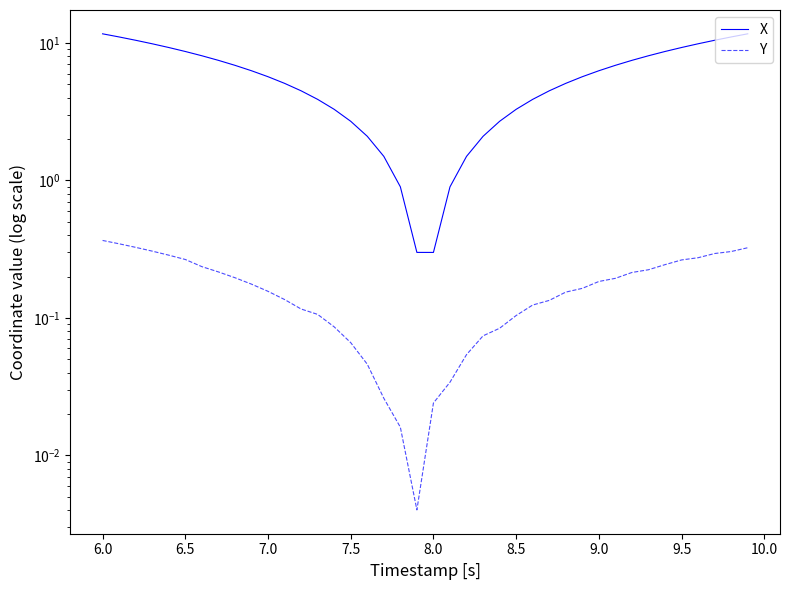

True or false: Y and X cross at least once.

False